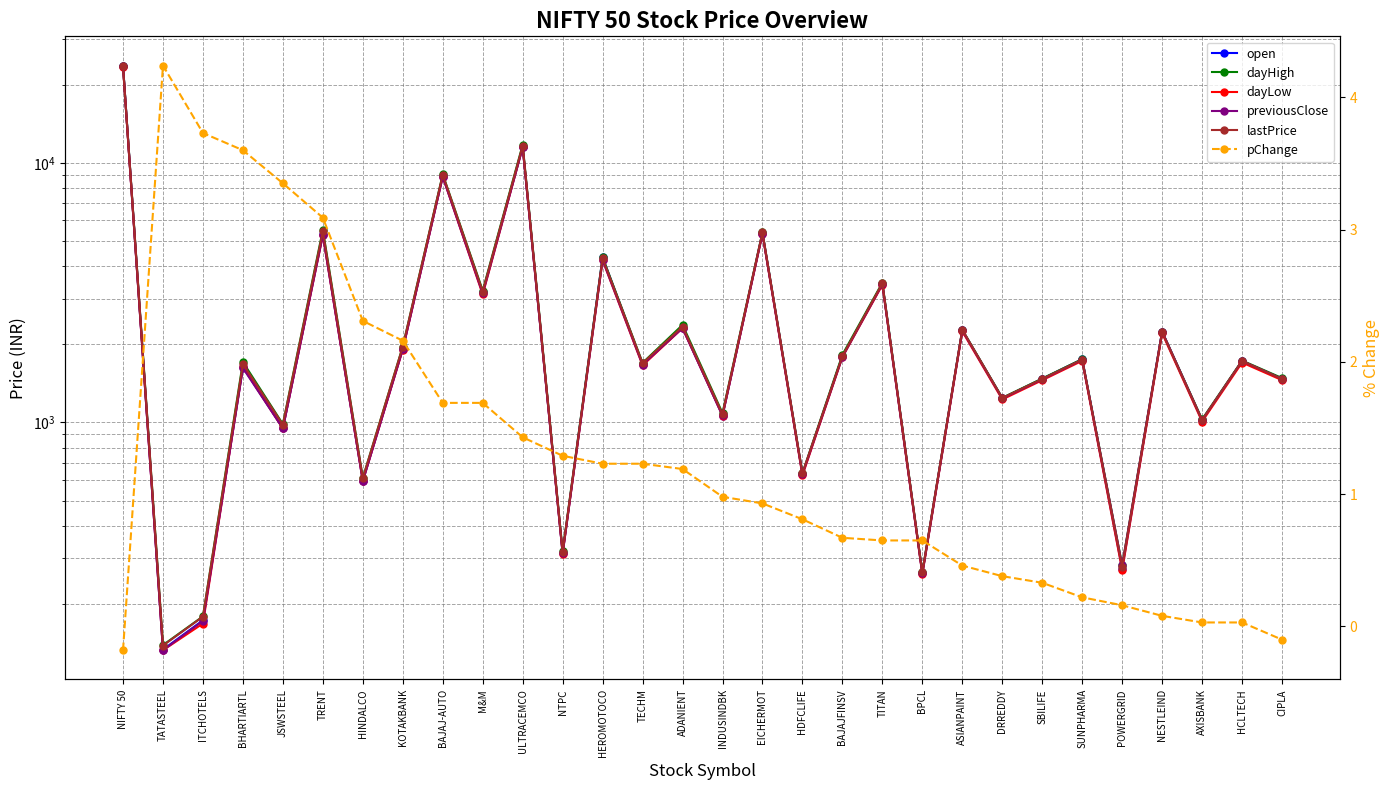

How many data points in dayLow are above 1700?

15